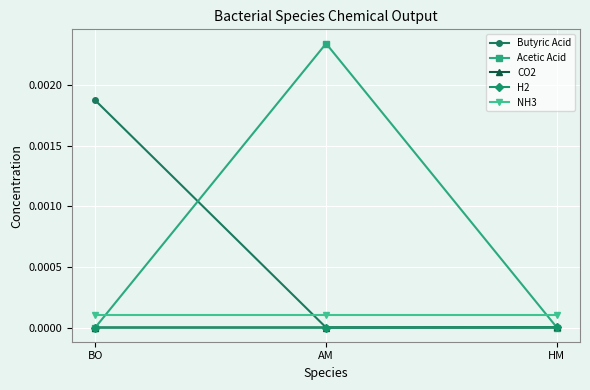

What are all the series names shown in the legend?

Butyric Acid, Acetic Acid, CO2, H2, NH3